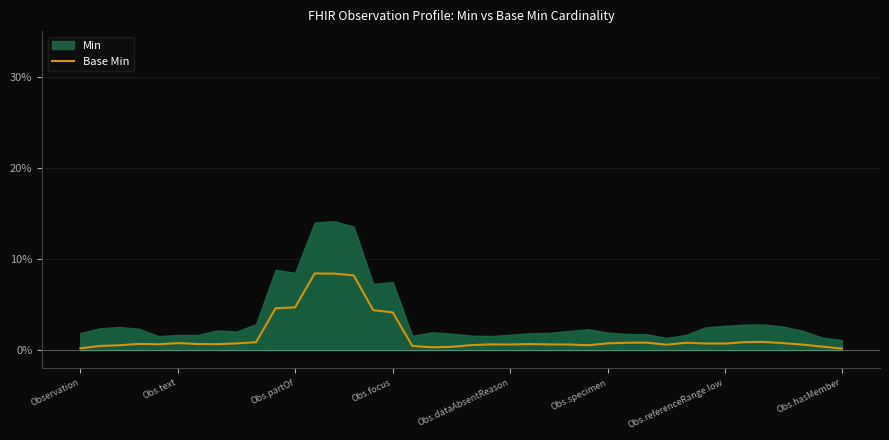

What position from the left is 21?

22